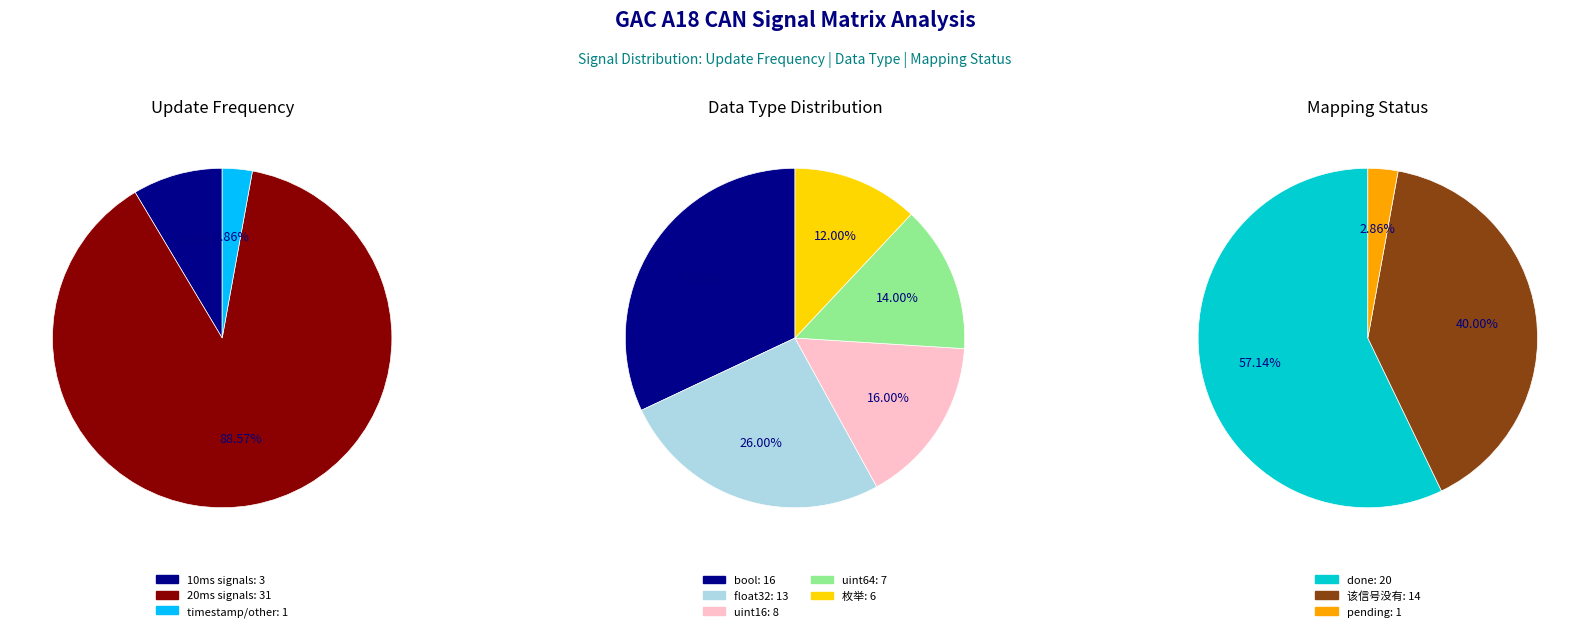

To the nearest percent, what percentage of the pie is other?

3%